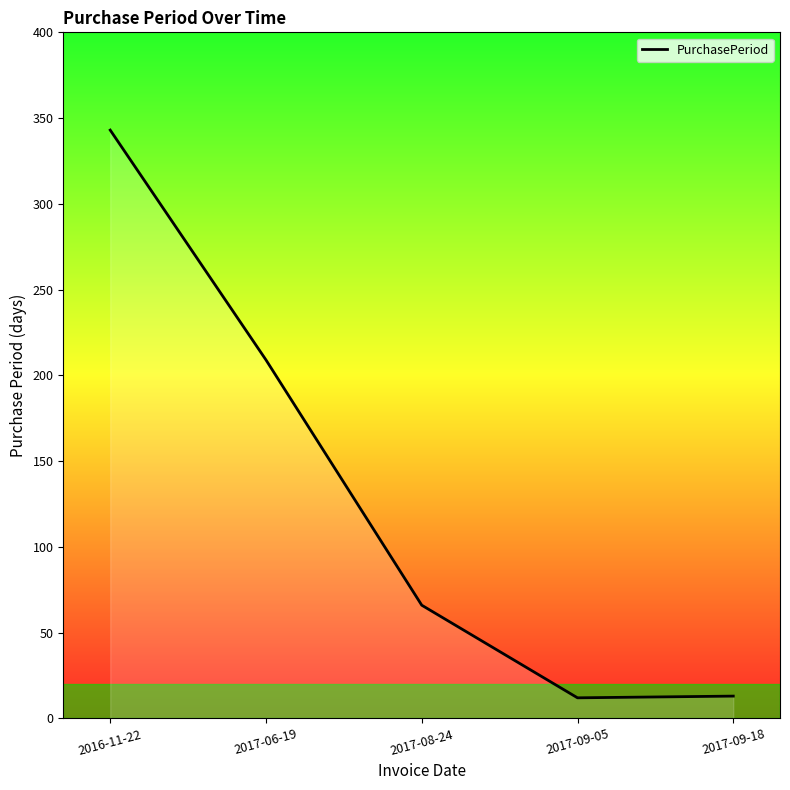

What is the sum of the values at 2017-09-18 and 2017-06-19?

222